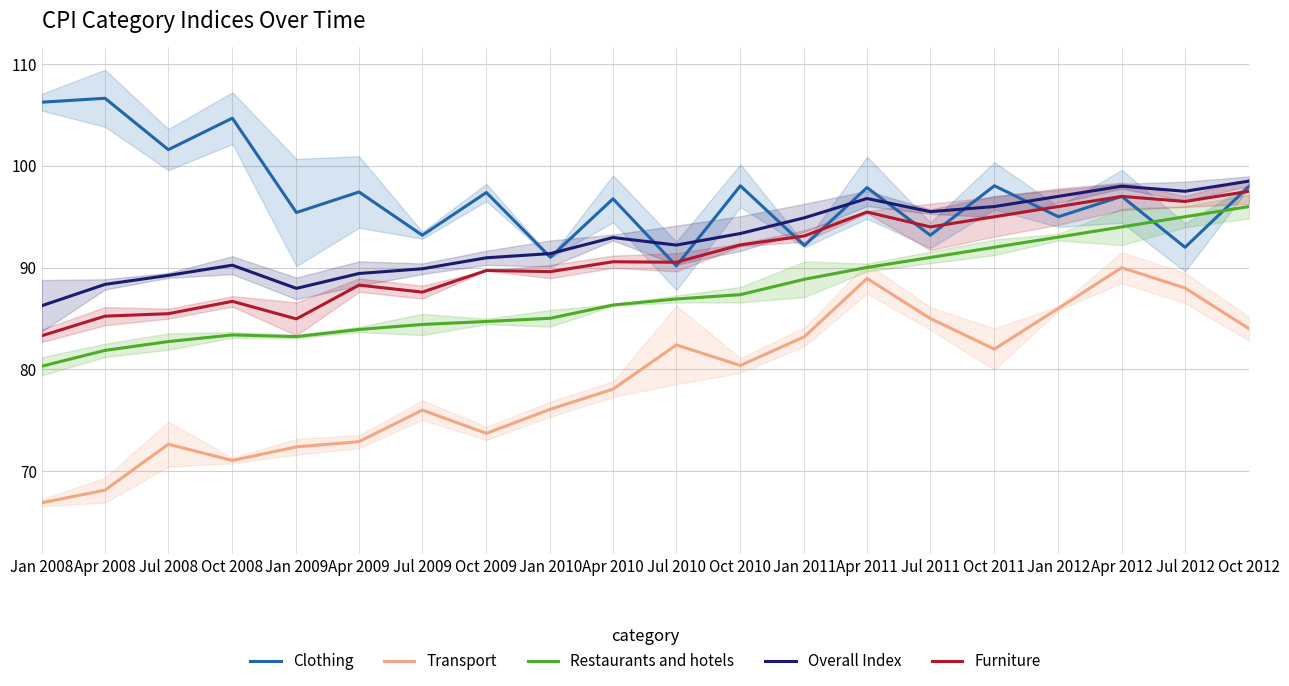

Which series has the widest spread of values?

Transport